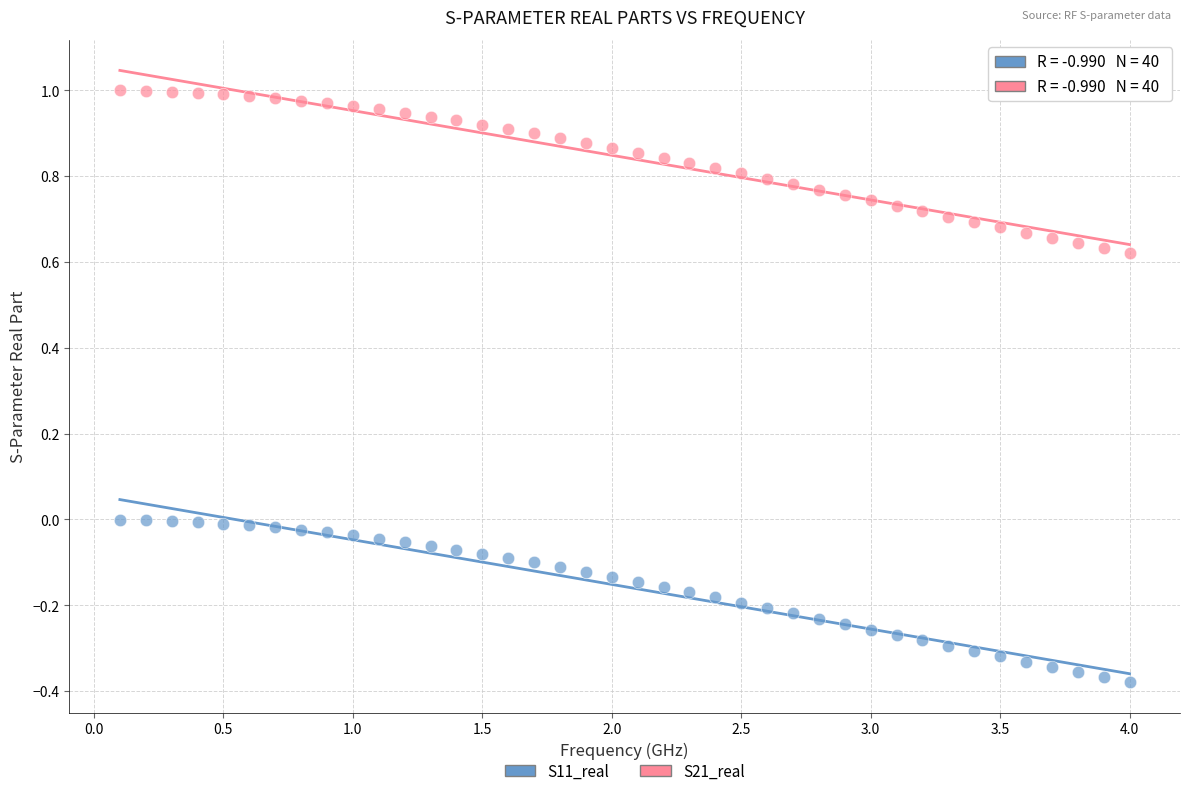

Which series contains the highest Y value?

S21_real